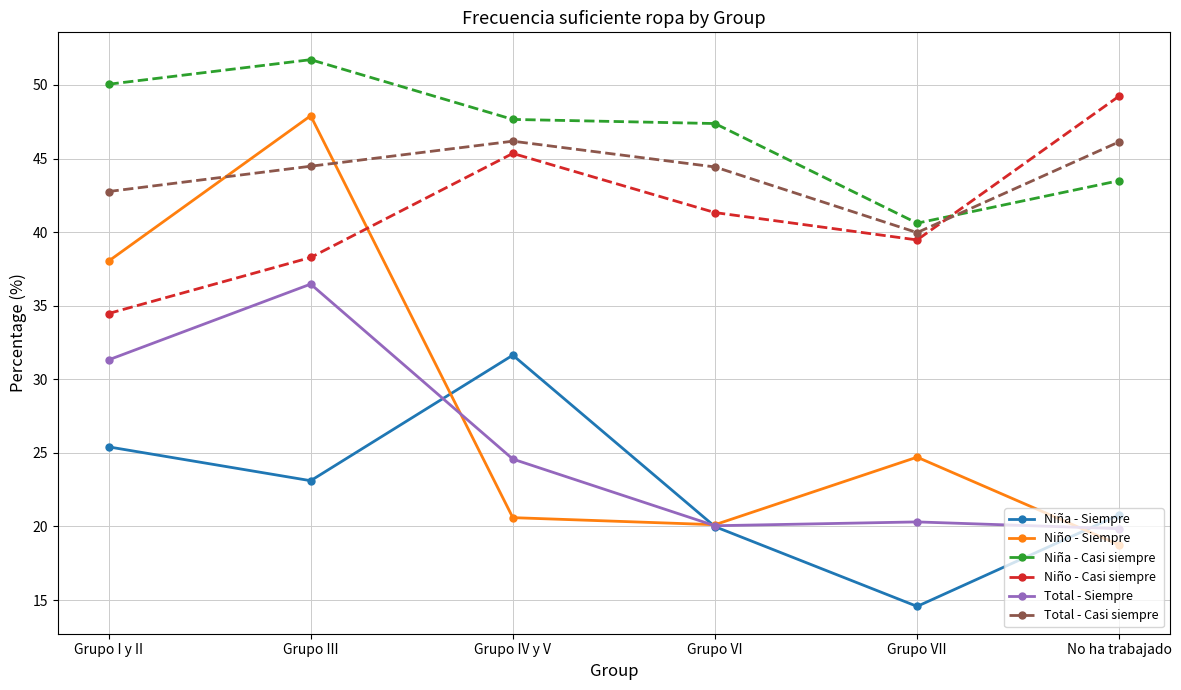

What is the difference between the Total - Casi siempre values at Grupo VI and Grupo I y II?

1.7